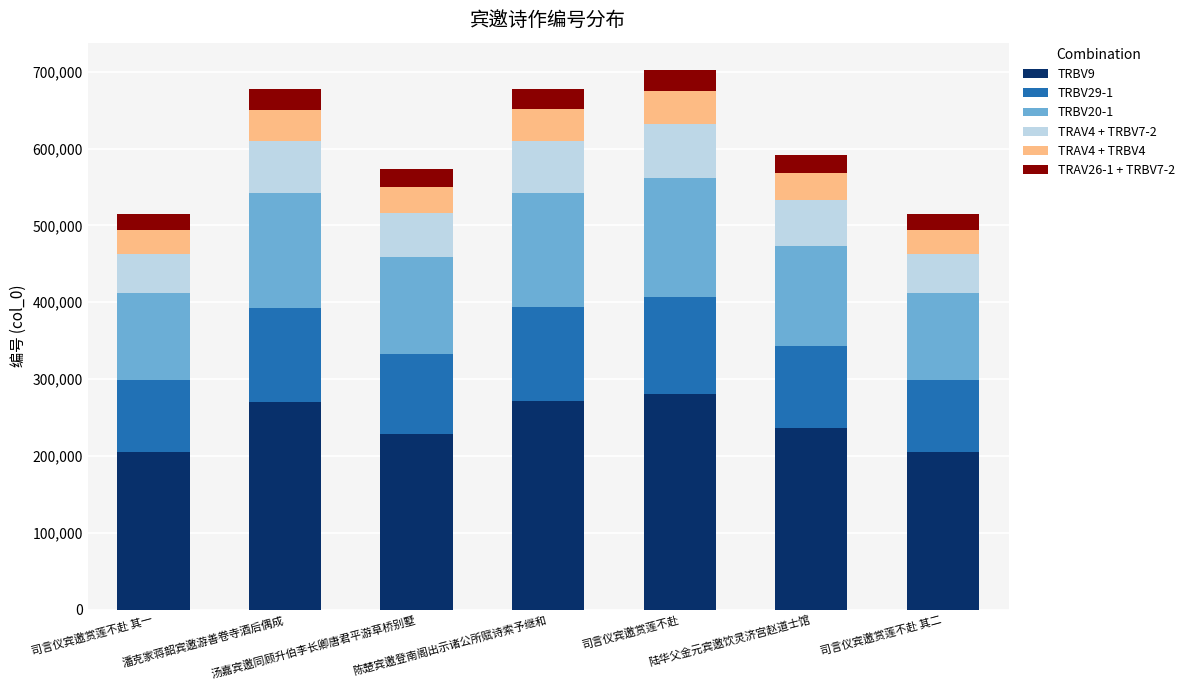

What is the sum of all TRBV9 values?

1700740.8